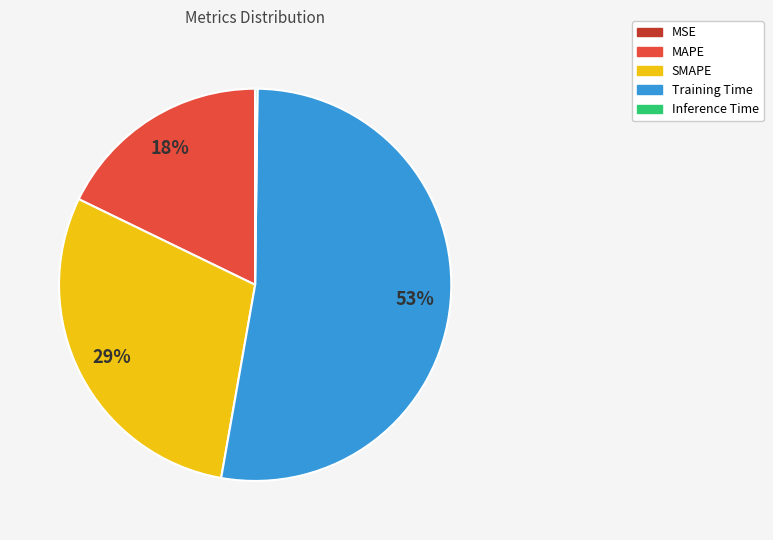

To the nearest percent, what is the average slice percentage?

20%